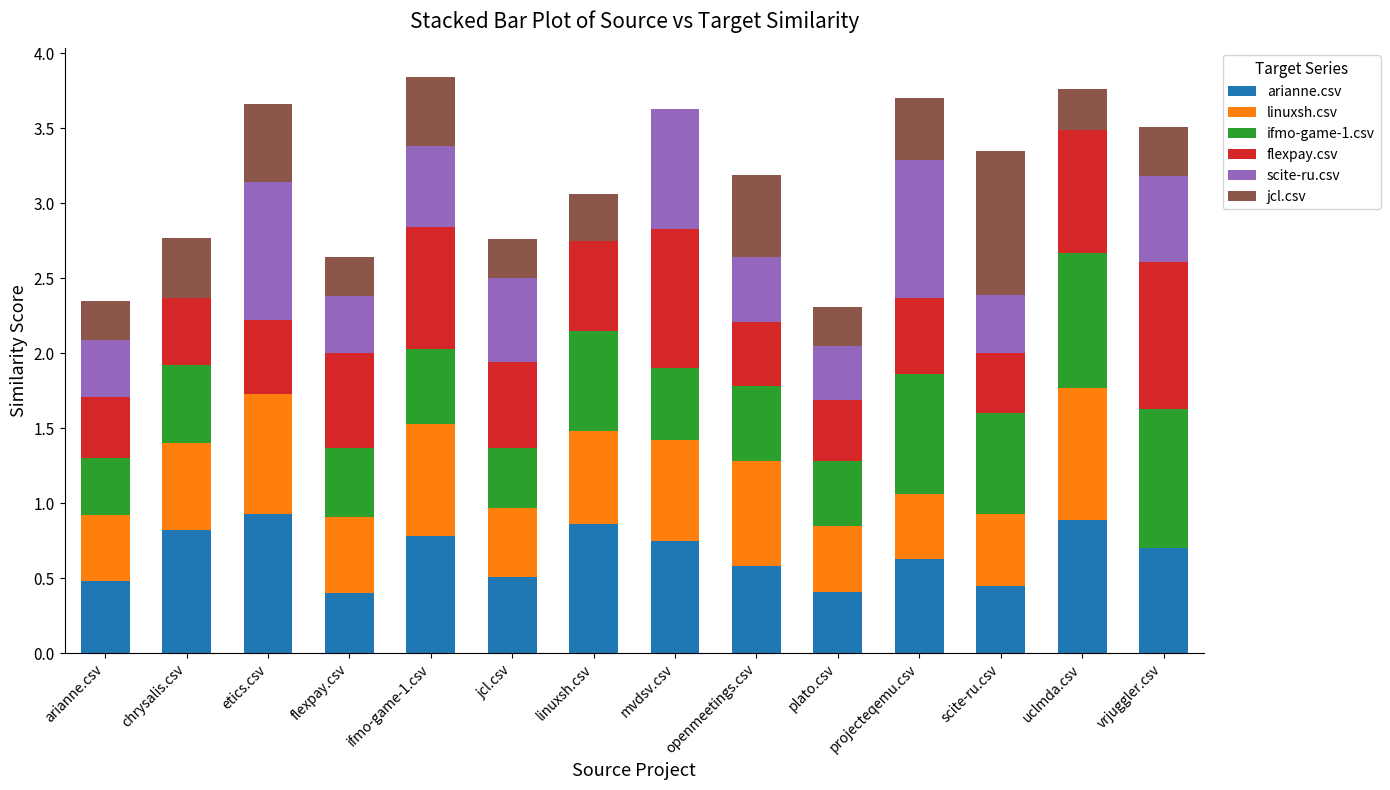

What is the maximum value for arianne.csv?

0.9